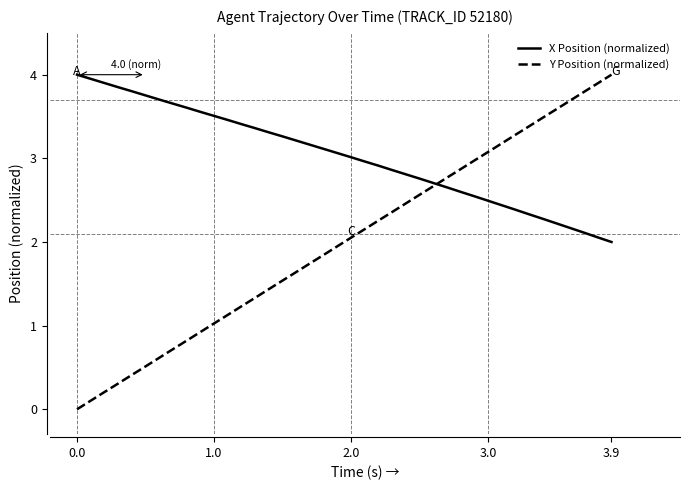

Count the number of data series in this chart.

2